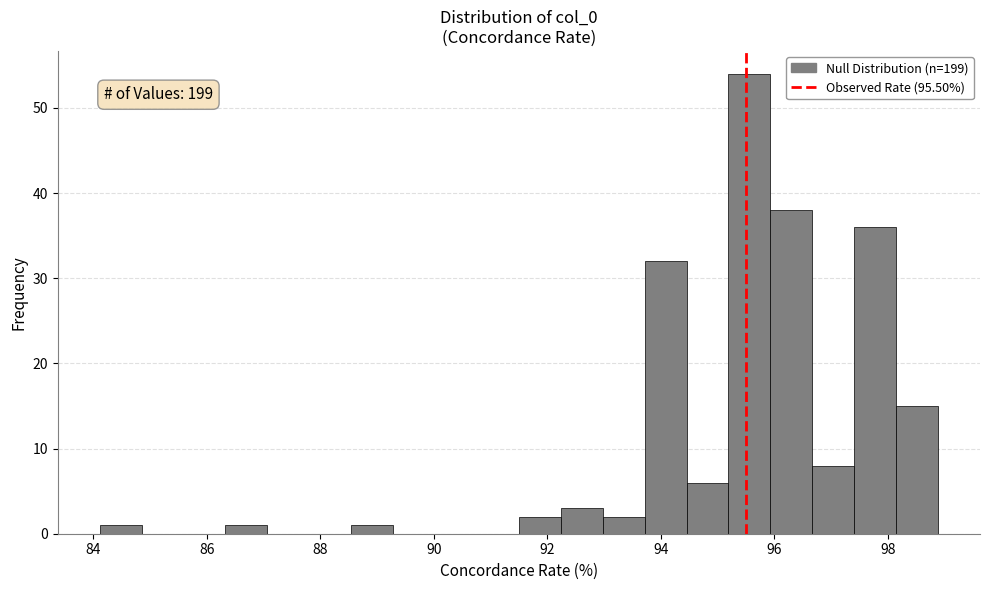

Read against the x-axis, roughly where is the centre of the tallest bar?

95.6